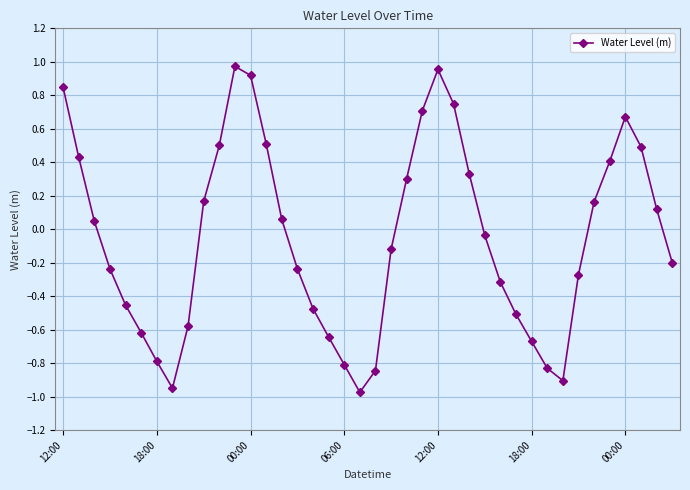

How many points are higher than both their immediate neighbors (excluding endpoints)?

3